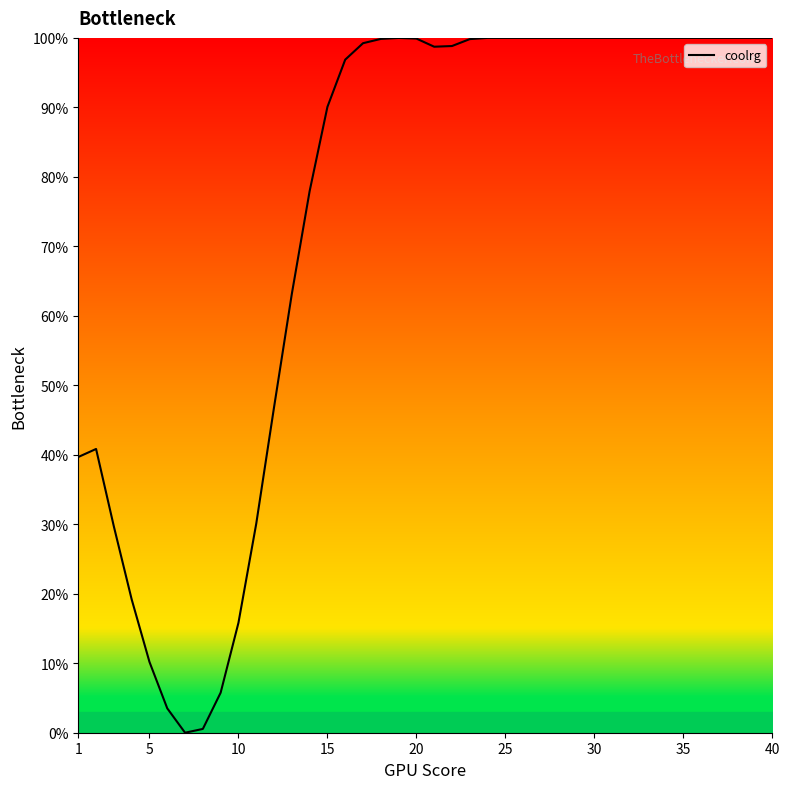

What is the difference between the maximum and minimum values?

100.0